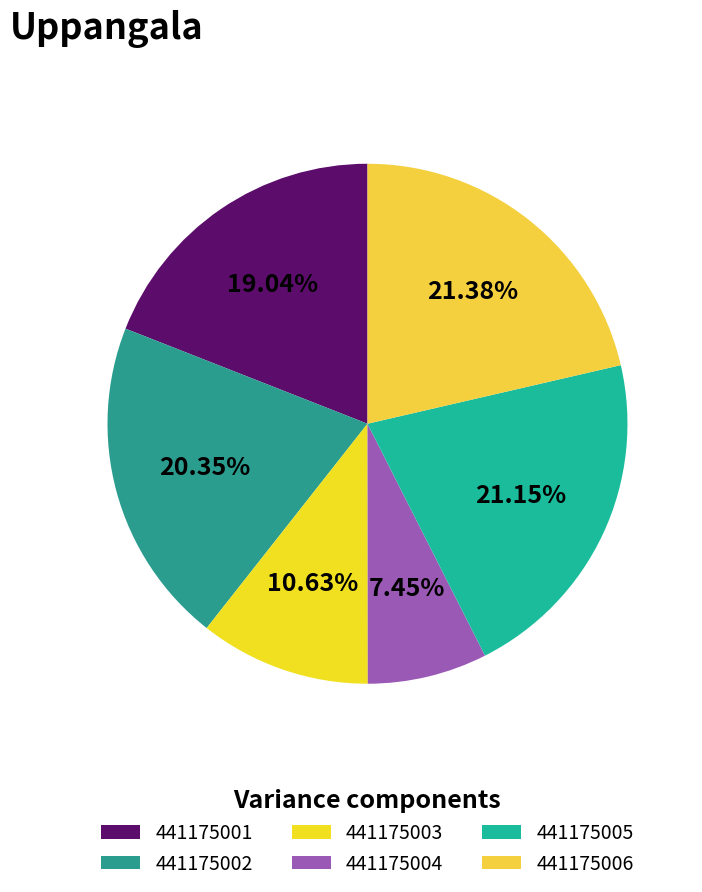

How many segments does this pie chart have?

6